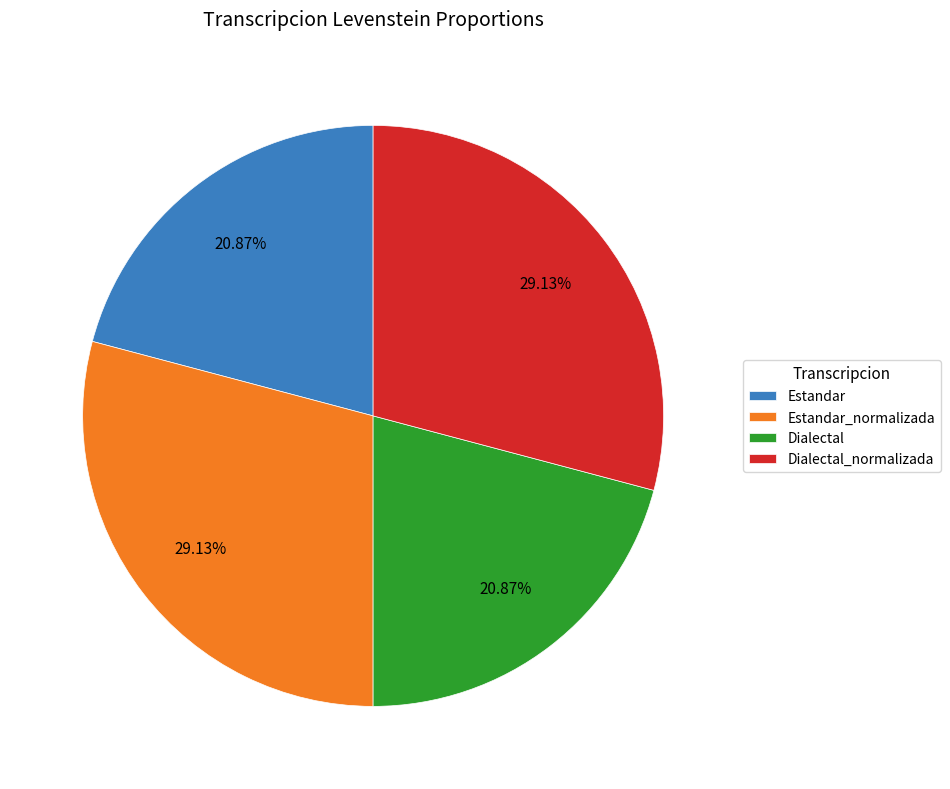

What is the ratio of the value at Estandar_normalizada to the value at Dialectal?

1.4